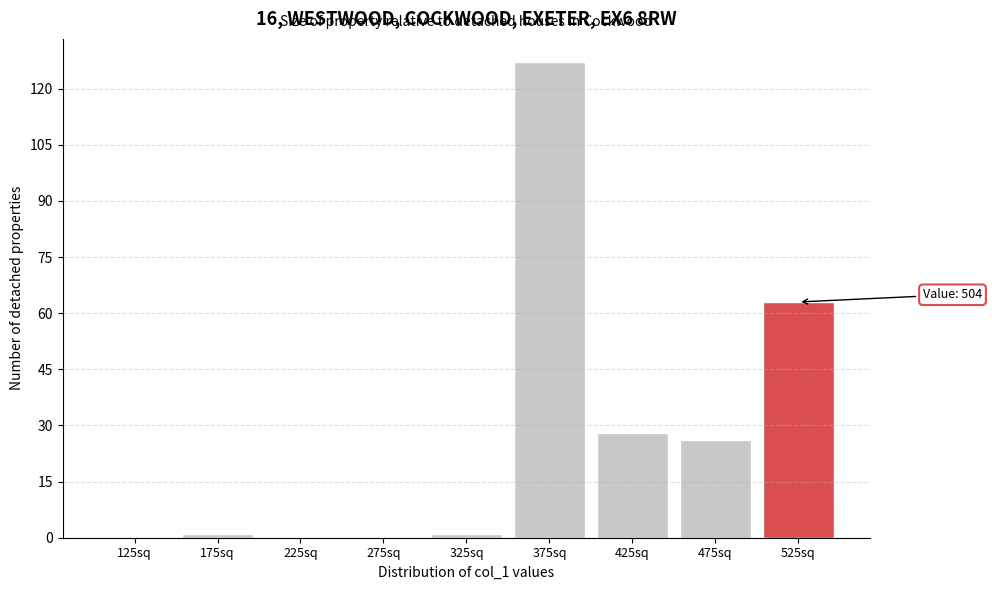

Reading right to left, extract all data points from this chart.

525sq=63	475sq=26	425sq=28	375sq=127	325sq=1	275sq=0	225sq=0	175sq=1	125sq=0